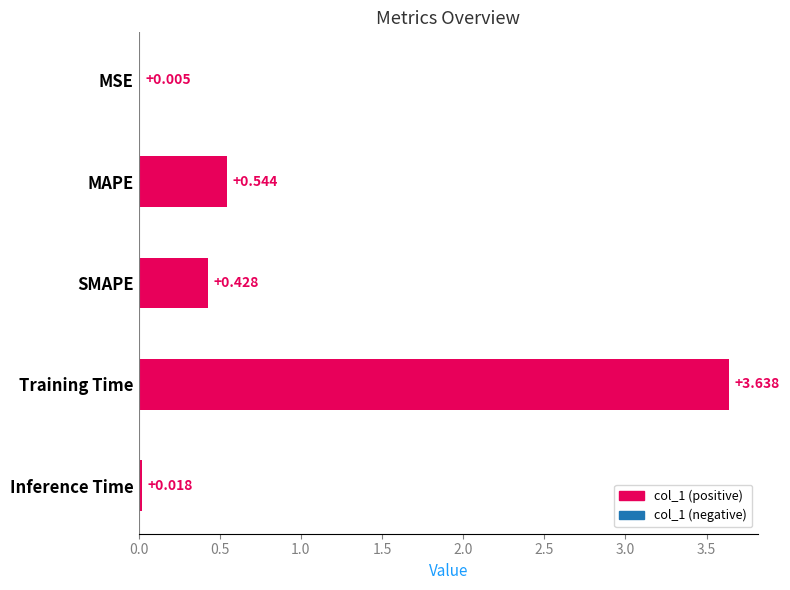

How many categories are shown in the chart?

5